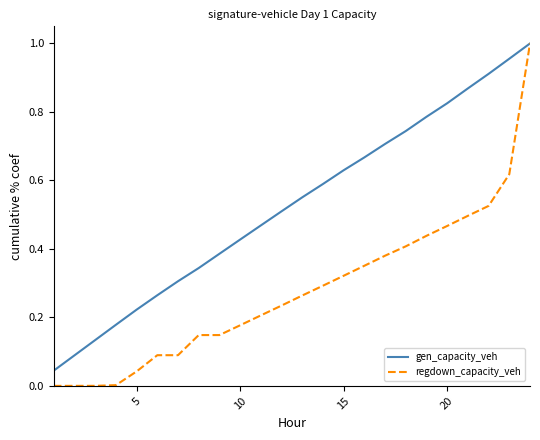

Which series has the largest total across all categories?

gen_capacity_veh